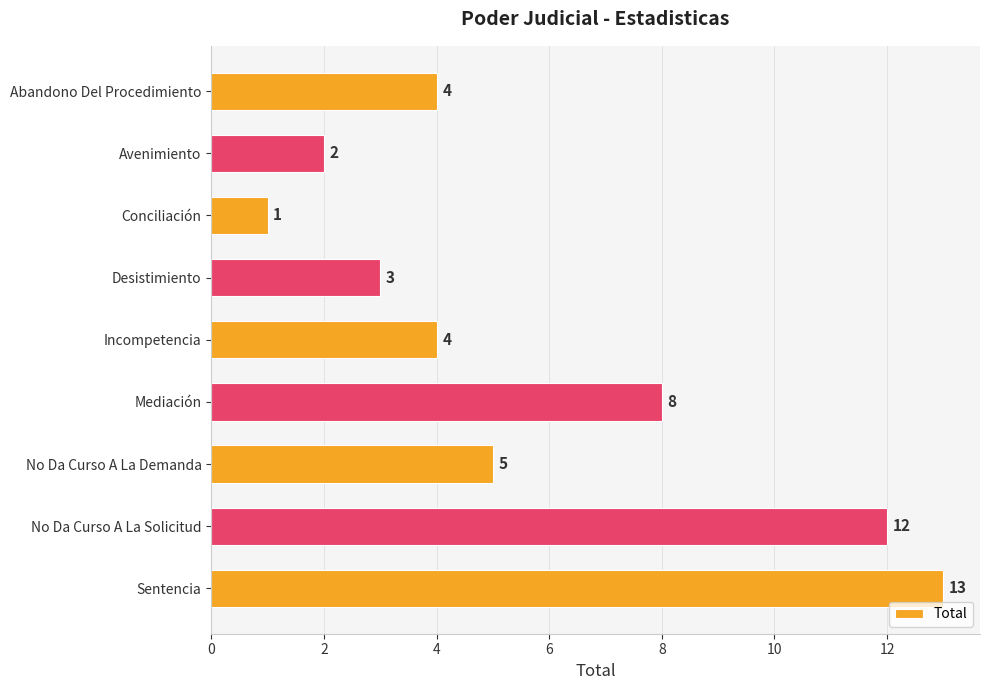

What is the average value?

6